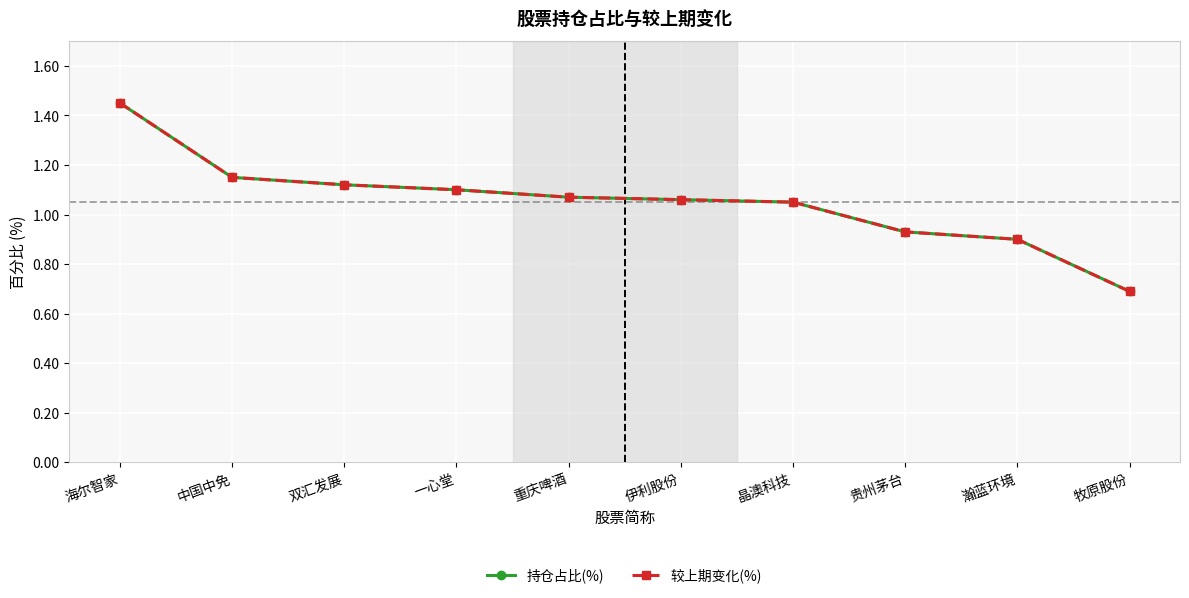

Which category has the highest value across all series?

海尔智家